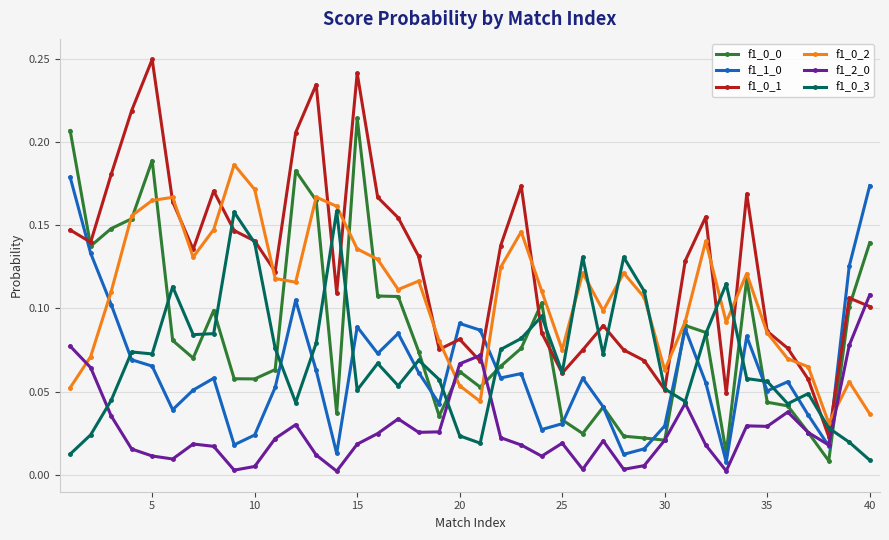

True or false: f1_0_3 has more than 1 points higher than both neighbors.

True